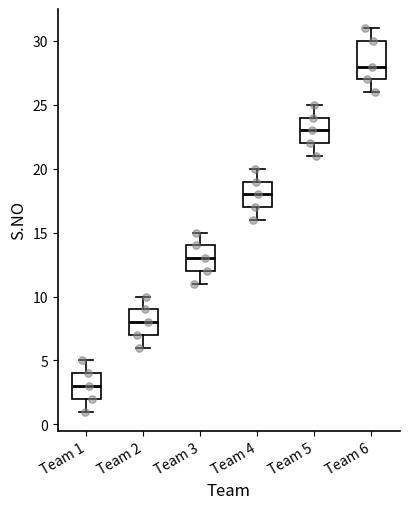

Which box is the tallest, from its lower edge to its upper edge?

Team 6